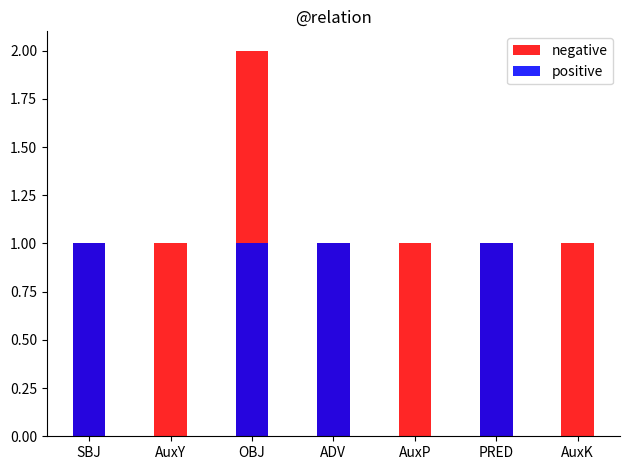

What is the label of the 4th bar from the right?

ADV